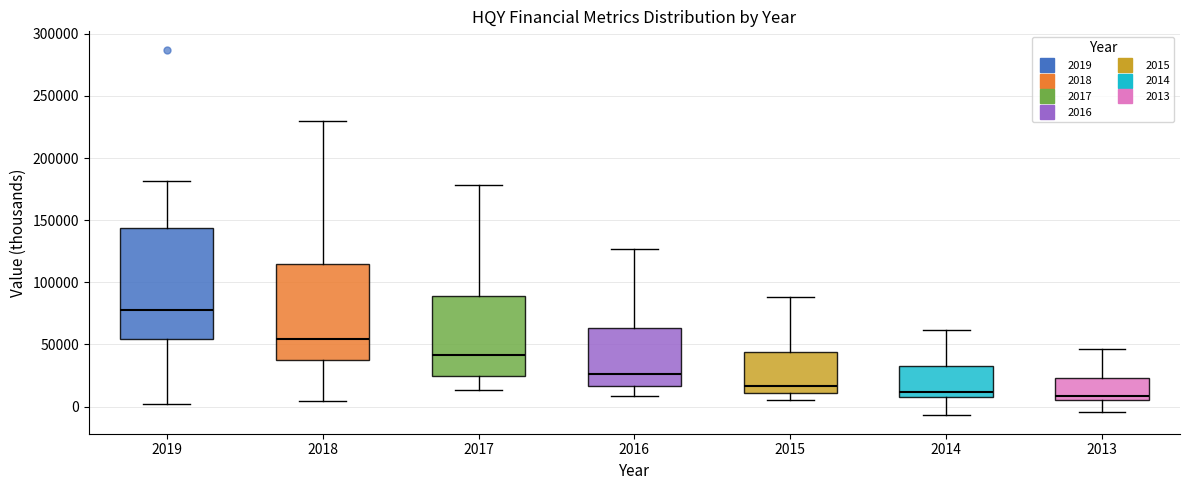

Reading left to right, transcribe this box plot: for each box, give where its median line is, the range the box spans, and where its two whiskers end, as read against the y-axis. The values are not printed on the chart, so give them approximately, as read against the axis.

2019: median 80000, box 55000 to 145000, whiskers 0 to 180000
2018: median 55000, box 35000 to 115000, whiskers 5000 to 230000
2017: median 40000, box 25000 to 90000, whiskers 15000 to 180000
2016: median 25000, box 15000 to 65000, whiskers 10000 to 125000
2015: median 15000, box 10000 to 45000, whiskers 5000 to 90000
2014: median 10000 (just above the box's lower edge), box 10000 to 35000, whiskers -5000 to 60000
2013: median 10000, box 5000 to 25000, whiskers -5000 to 45000